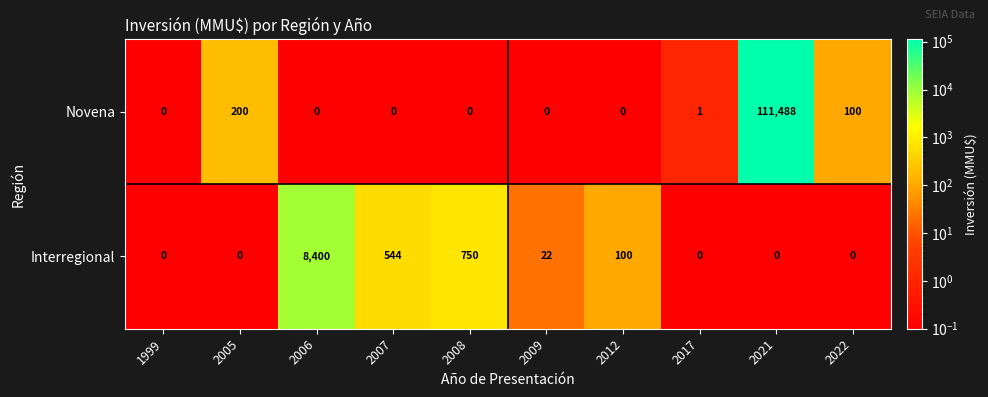

The value of Interregional at 1999 is 0. True or false?

True